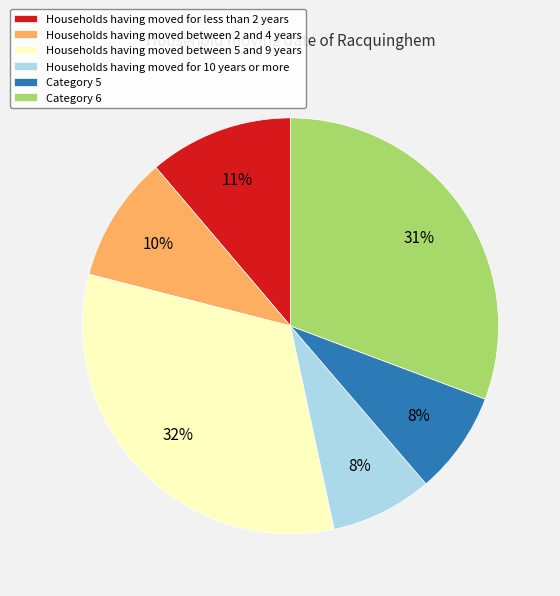

Do Category 5 and Households having moved between 2 and 4 years together represent more than half of the pie?

No